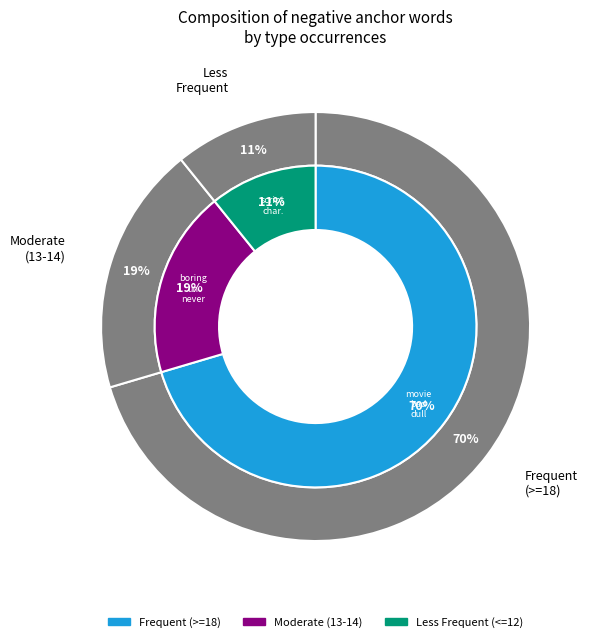

Does script account for over 50% of the chart?

No